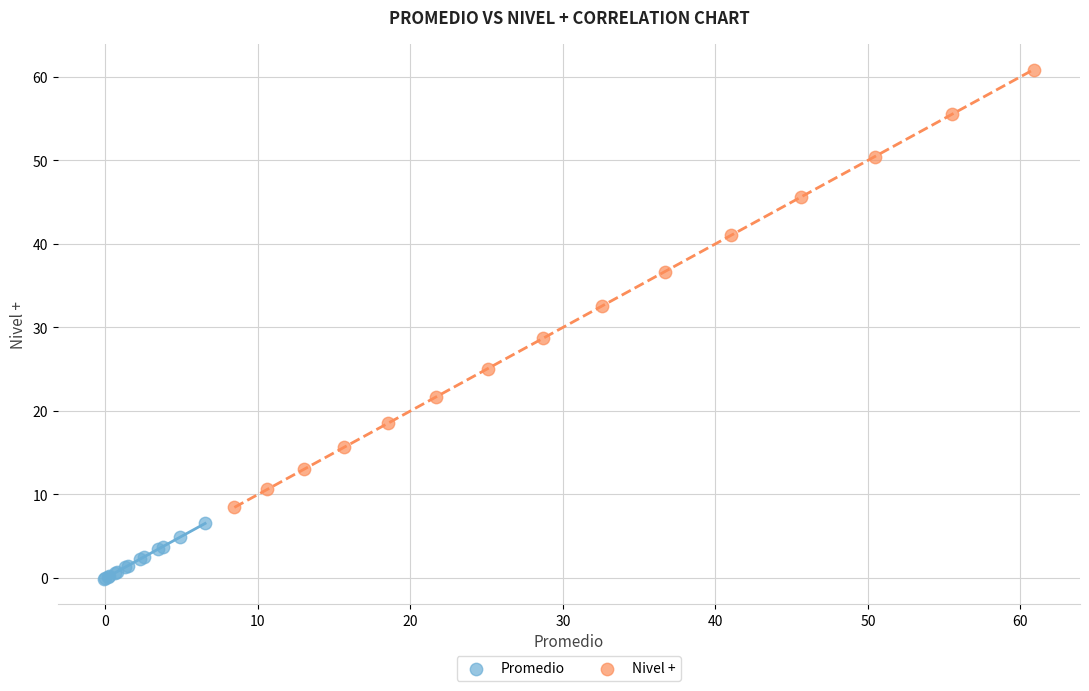

Which series reaches the maximum Y coordinate?

Nivel +